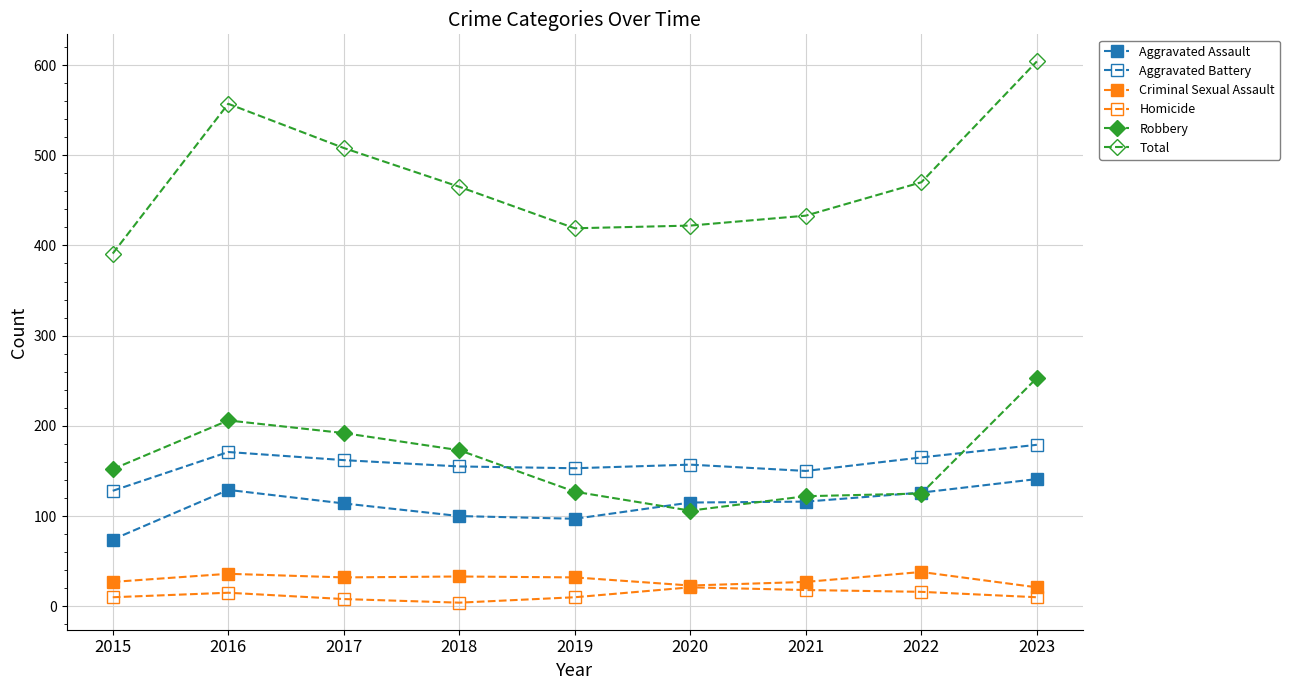

What is the difference between the maximum and minimum values in the Aggravated Battery series?

51